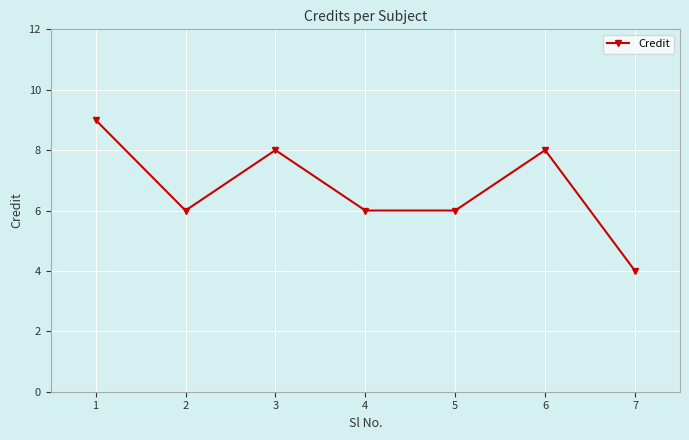

What is the change in value from 2 to 6?

+2